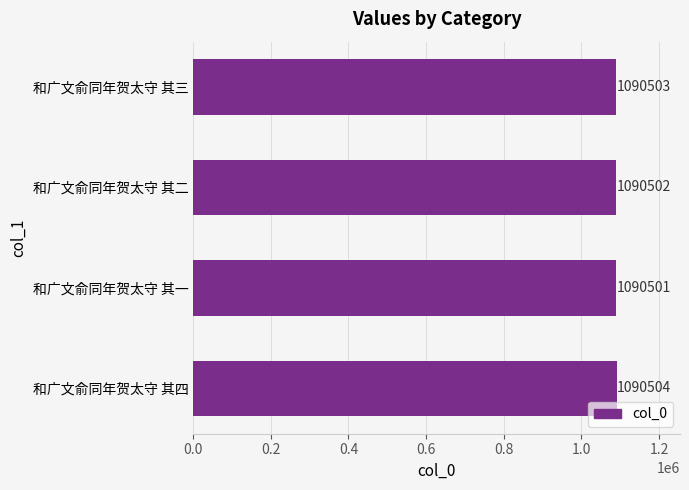

Where is the data nearest to the value 1090502?

和广文俞同年贺太守 其二